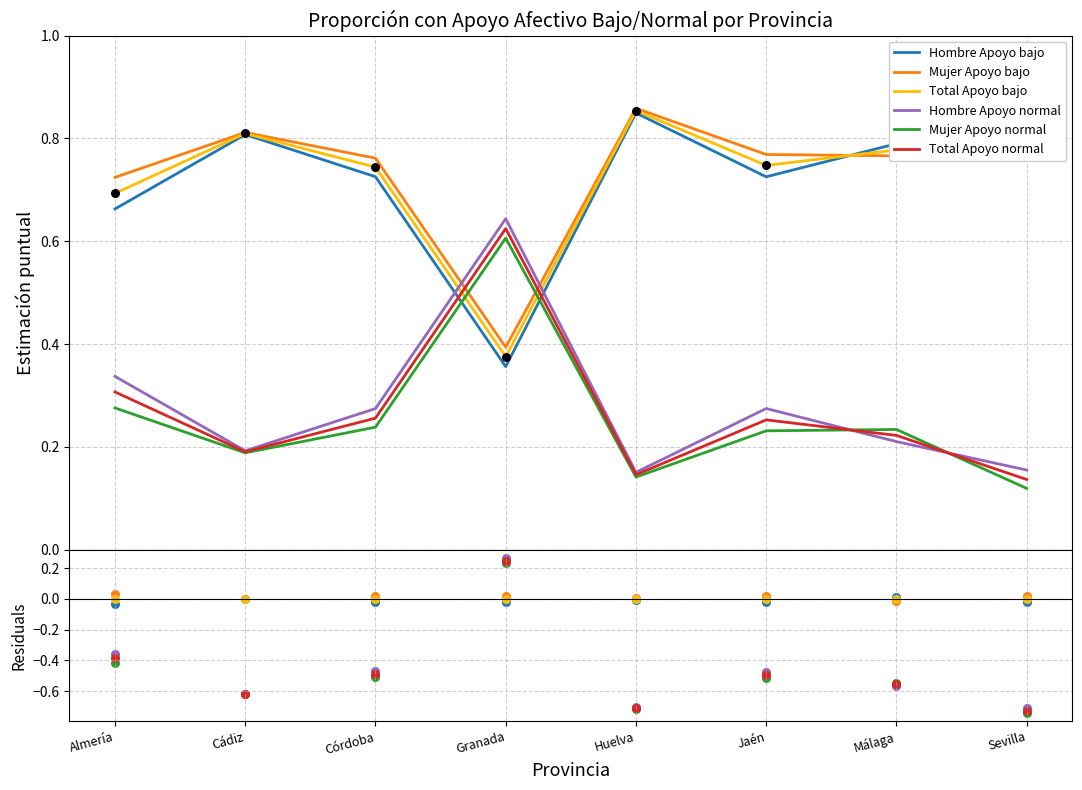

Which series has the widest spread of Y values?

Hombre Apoyo normal